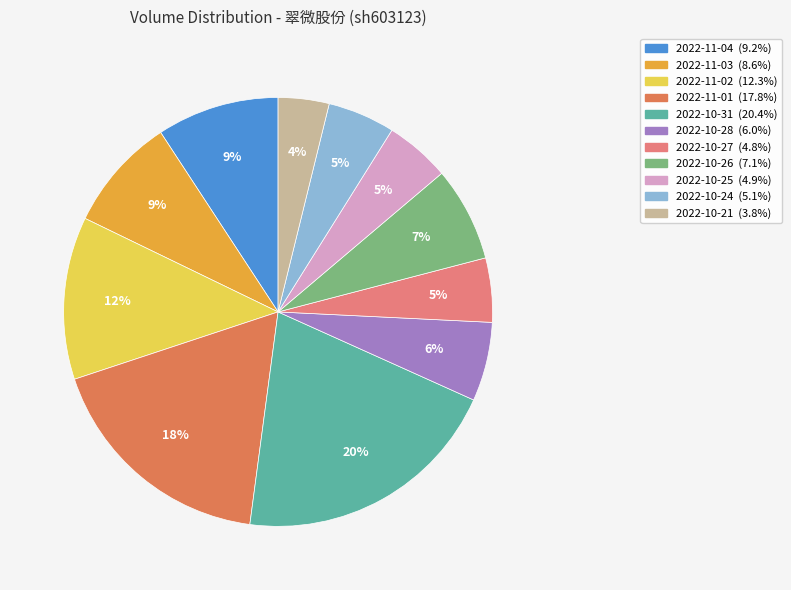

To the nearest percent, what portion does 2022-10-31 represent?

20%